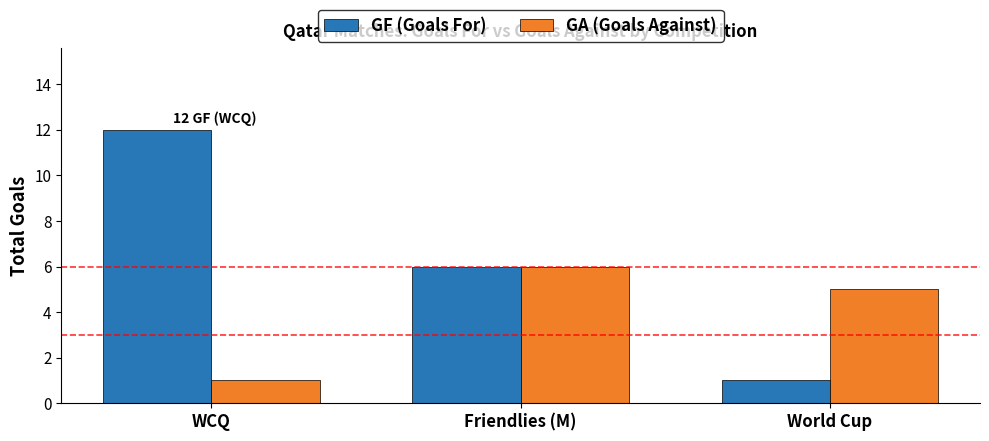

What are all the series names shown in the legend?

GF (Goals For), GA (Goals Against)